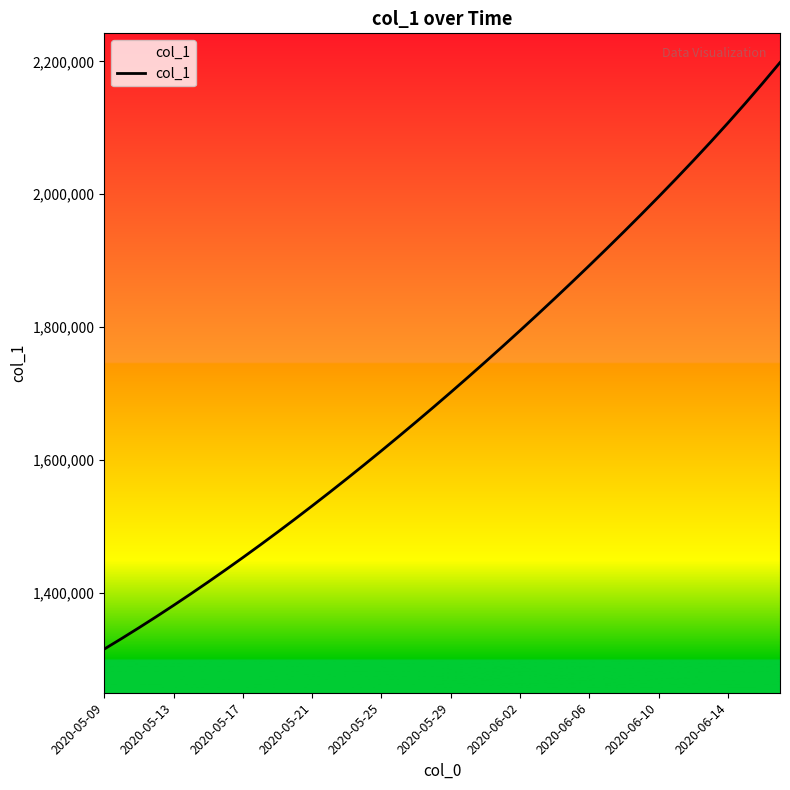

What is the smallest value displayed?

1315099.0